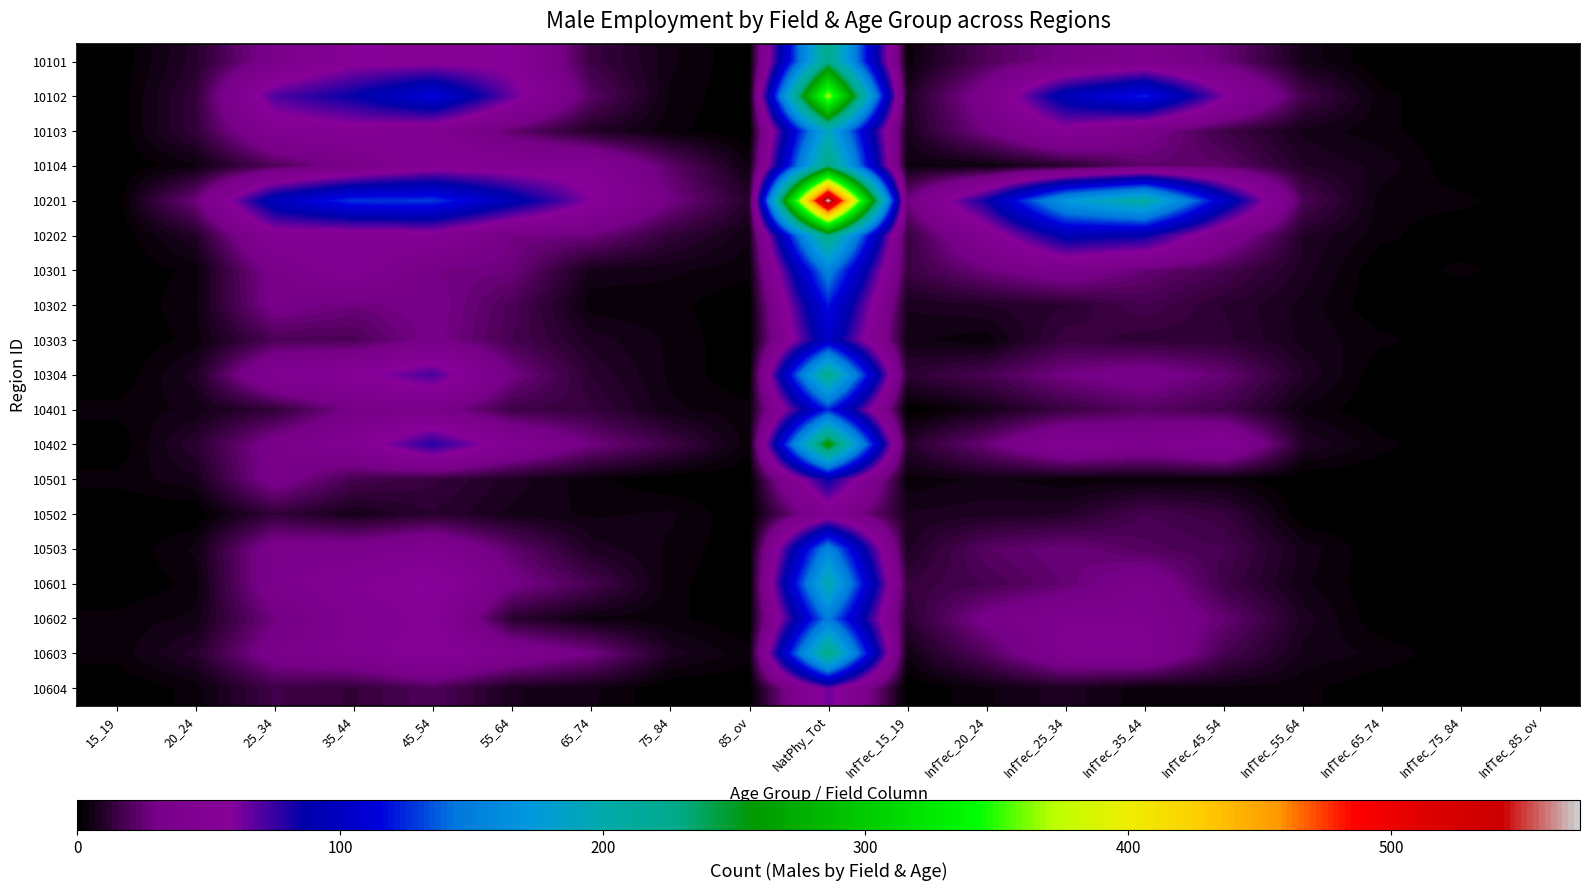

What is the total value across all series at 85_ov?

31